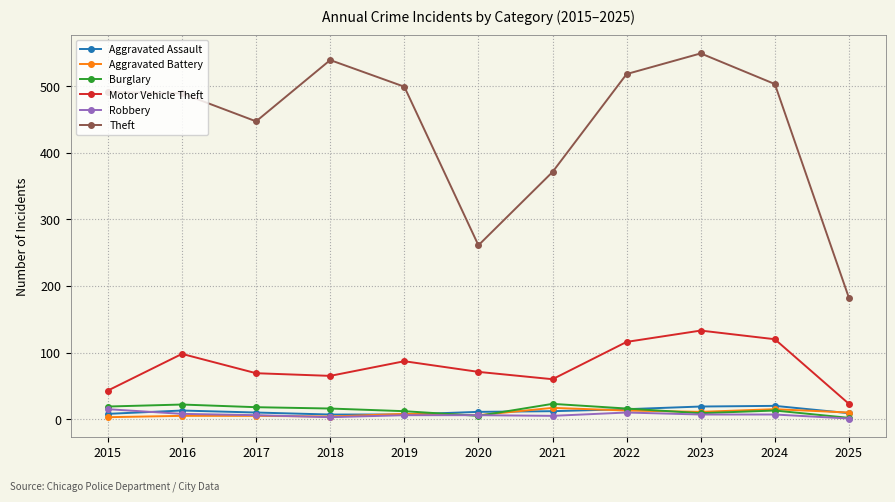

Which series has the largest range (max minus min)?

Theft